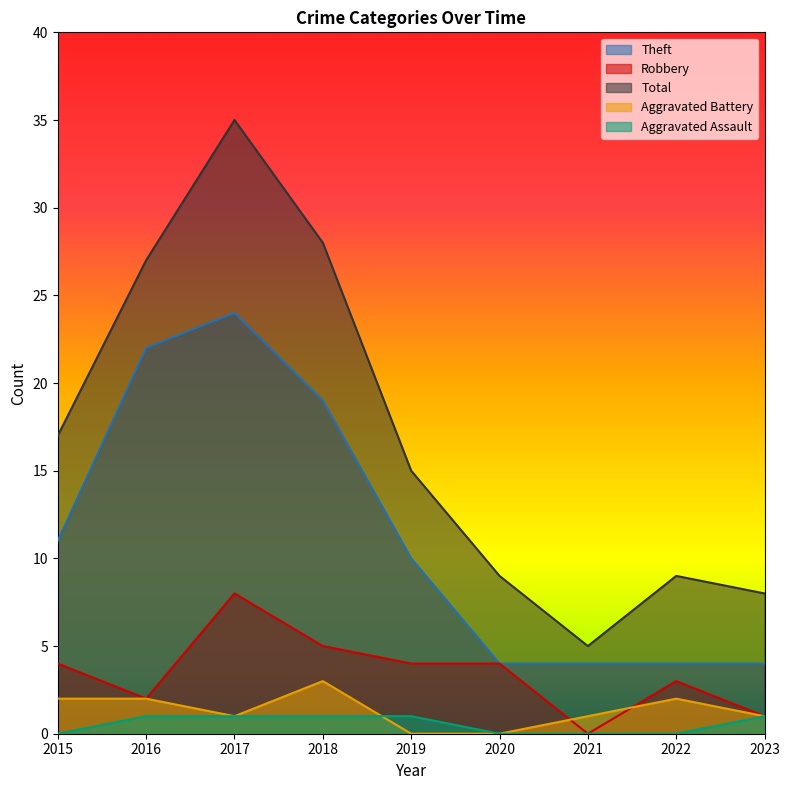

Reading right to left, transcribe all the data shown in this chart.

Theft: 4	4	4	4	10	19	24	22	11
Robbery: 1	3	0	4	4	5	8	2	4
Total: 8	9	5	9	15	28	35	27	17
Aggravated Battery: 1	2	1	0	0	3	1	2	2
Aggravated Assault: 1	0	0	0	1	1	1	1	0